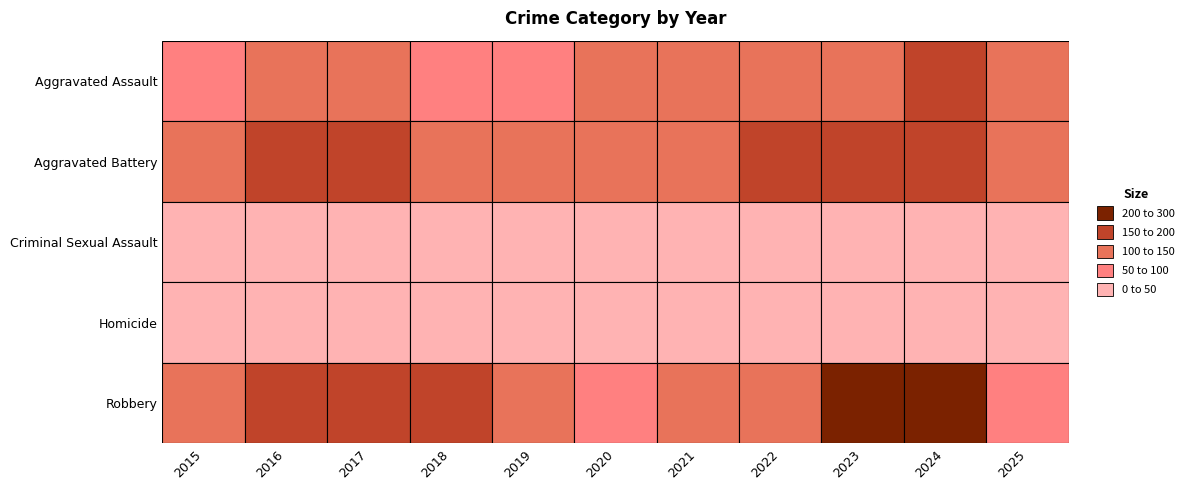

True or false: Criminal Sexual Assault has a value of 13 at 2017.

False